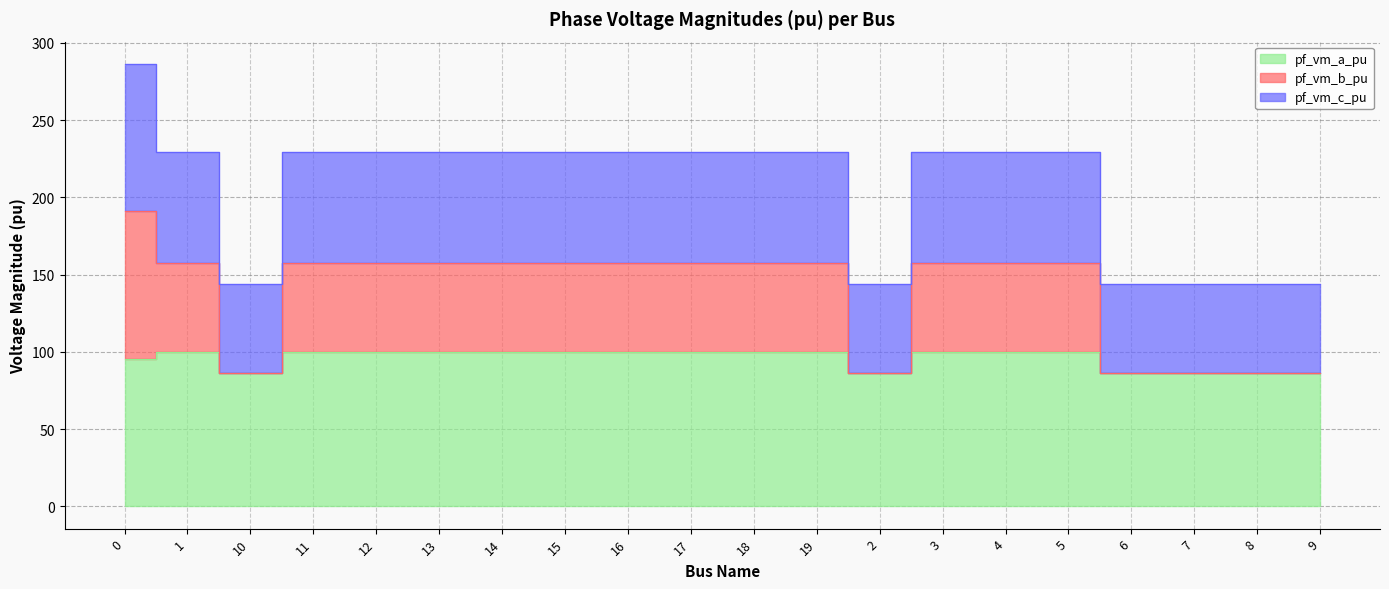

What is the sum of all pf_vm_a_pu values?

1912.8